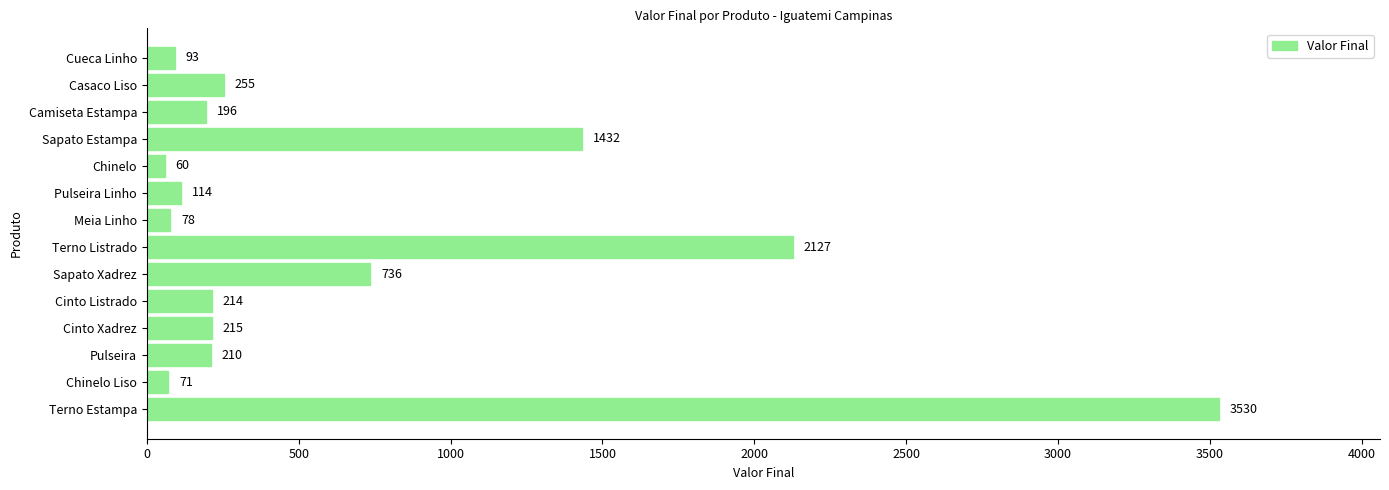

What value does the data have at Chinelo Liso, to the nearest 50?

50